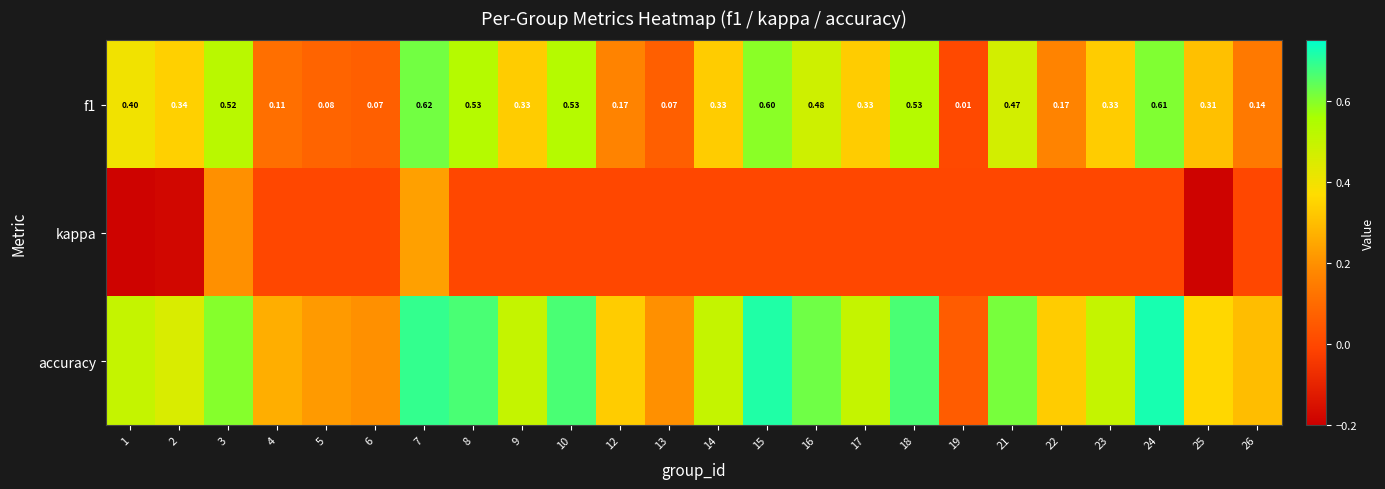

Which has a higher value, 3 or 22?

3